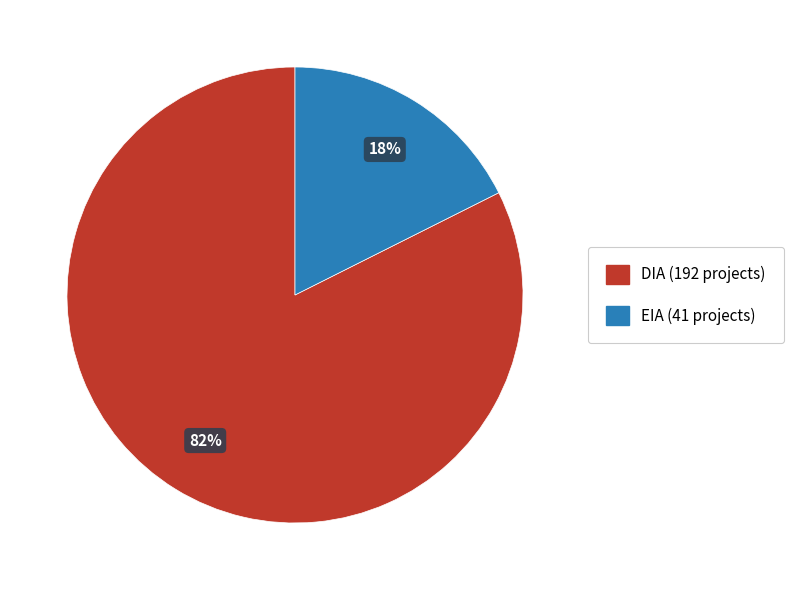

The DIA slice represents 59% of the pie. True or false?

False